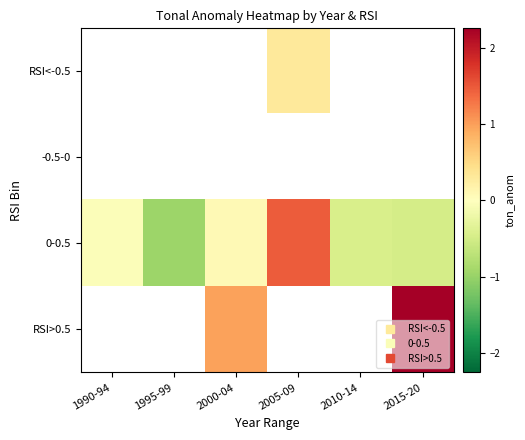

Count the number of categories in the chart.

6